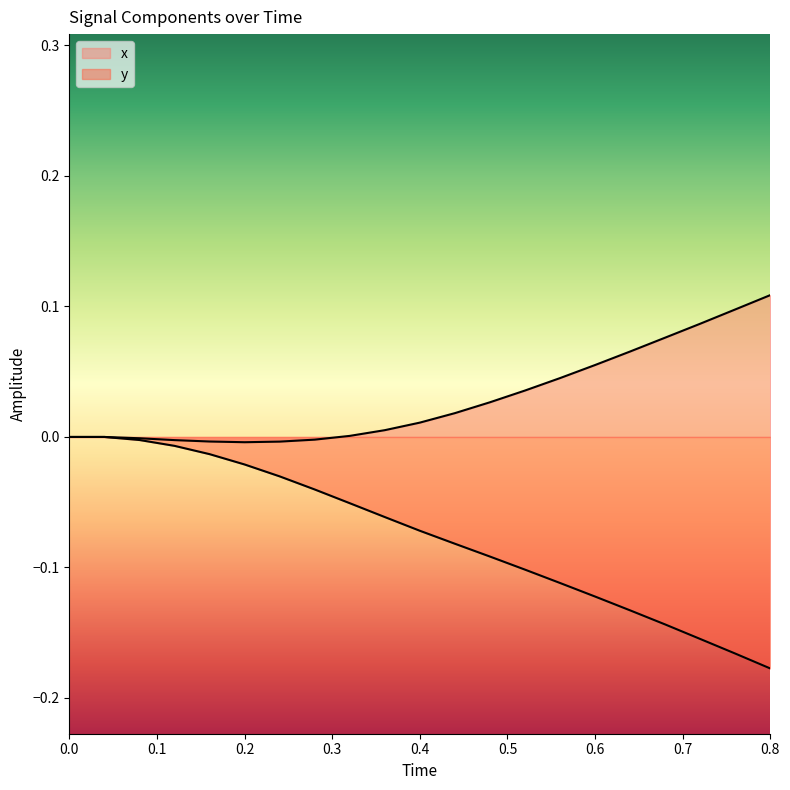

At how many categories does at least one series exceed 0?

13